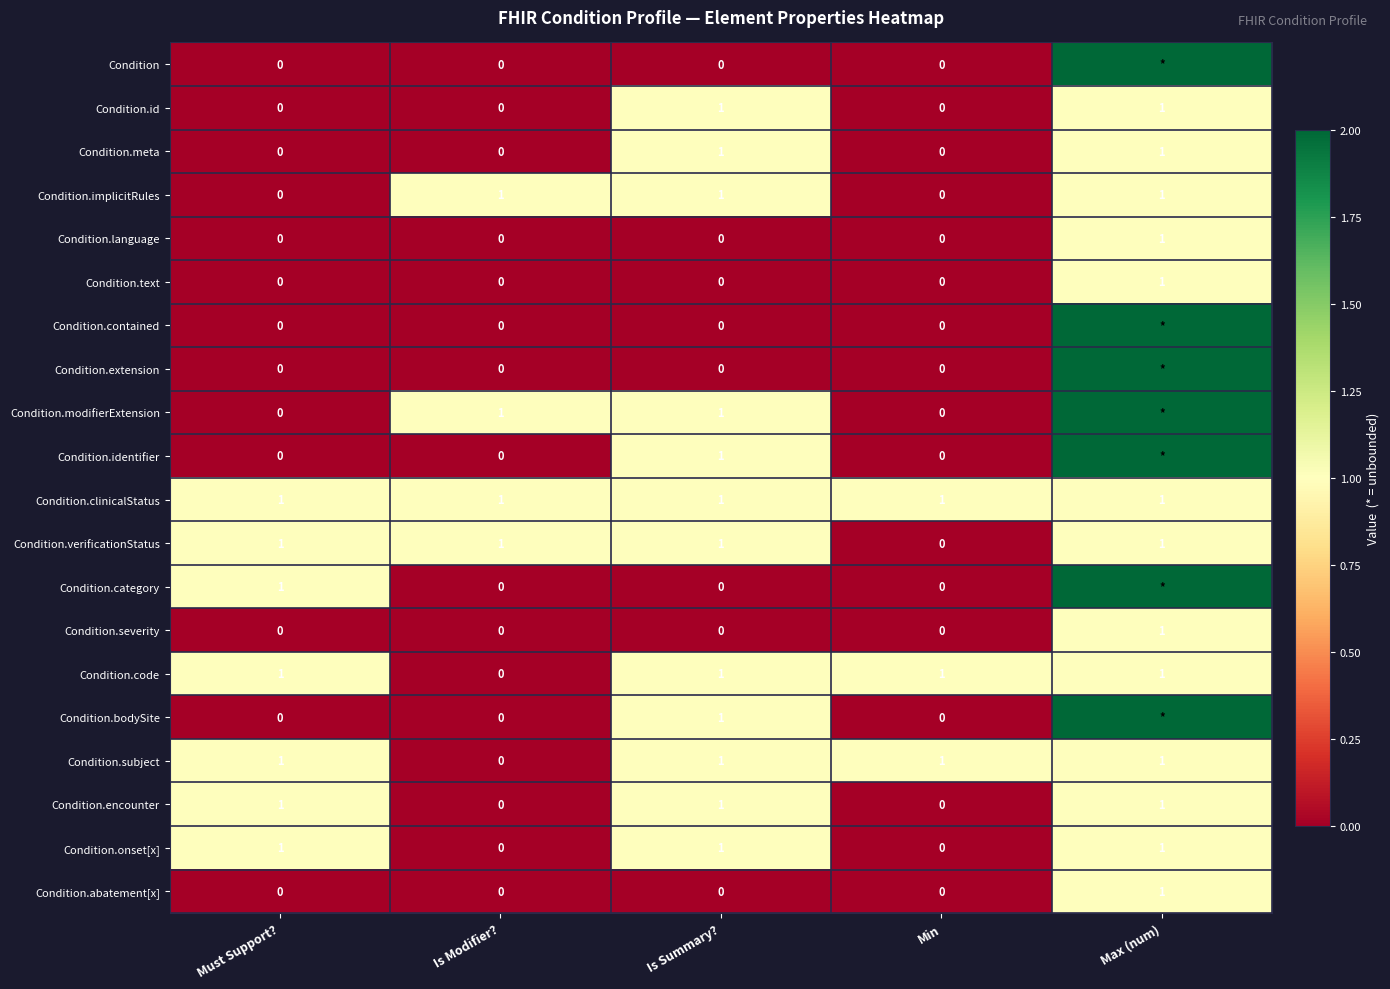

Count the Condition.code values in the range 1 to 2.

4